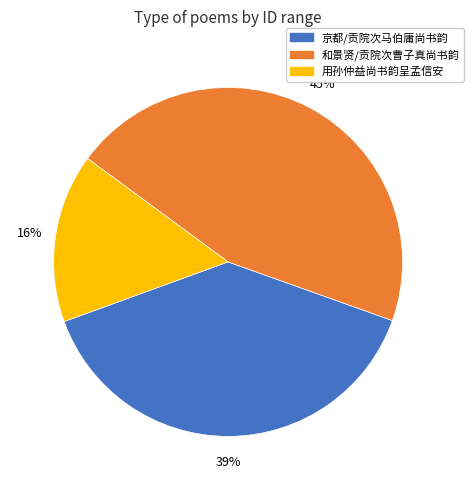

To the nearest percent, what is the combined percentage of 和景贤/贡院次曹子真尚书韵 and 京都/贡院次马伯庸尚书韵?

84%